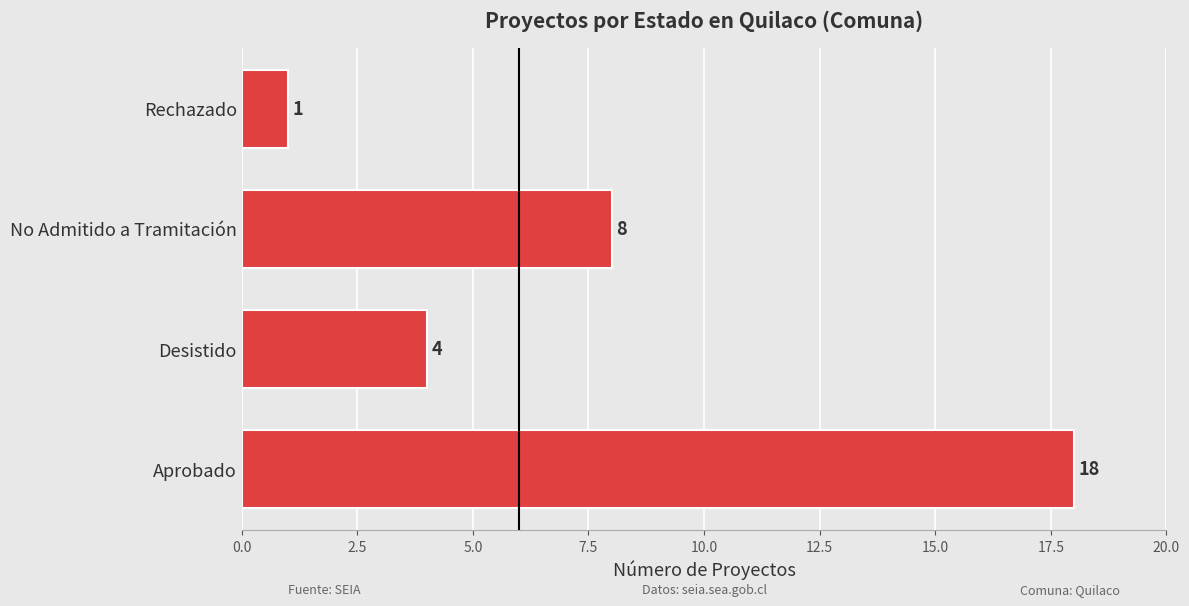

List the labels in order of value, largest first.

Aprobado, No Admitido a Tramitación, Desistido, Rechazado